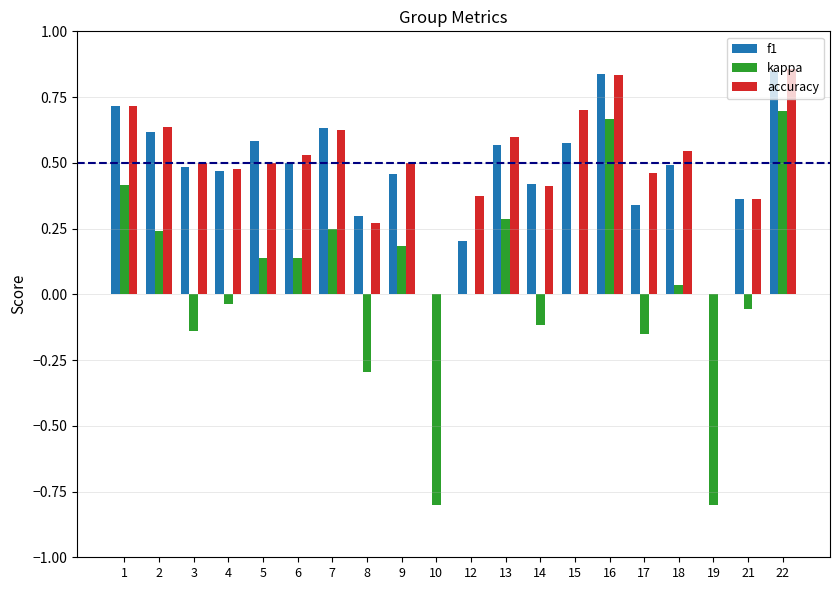

How many distinct data groups are displayed?

3